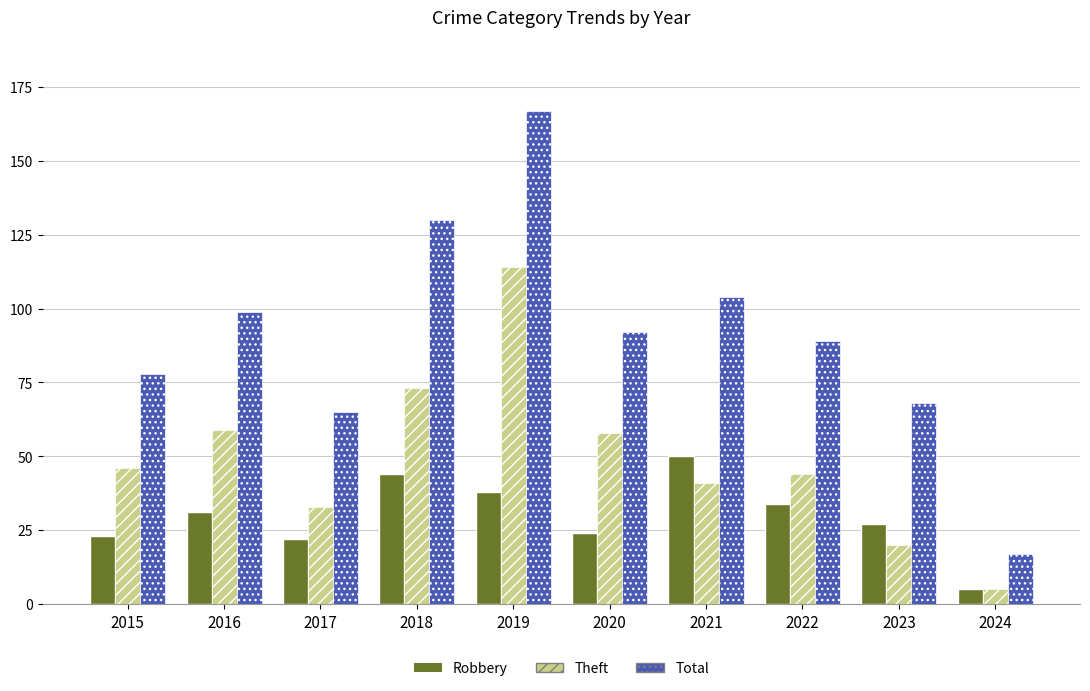

How many groups of bars are there?

10